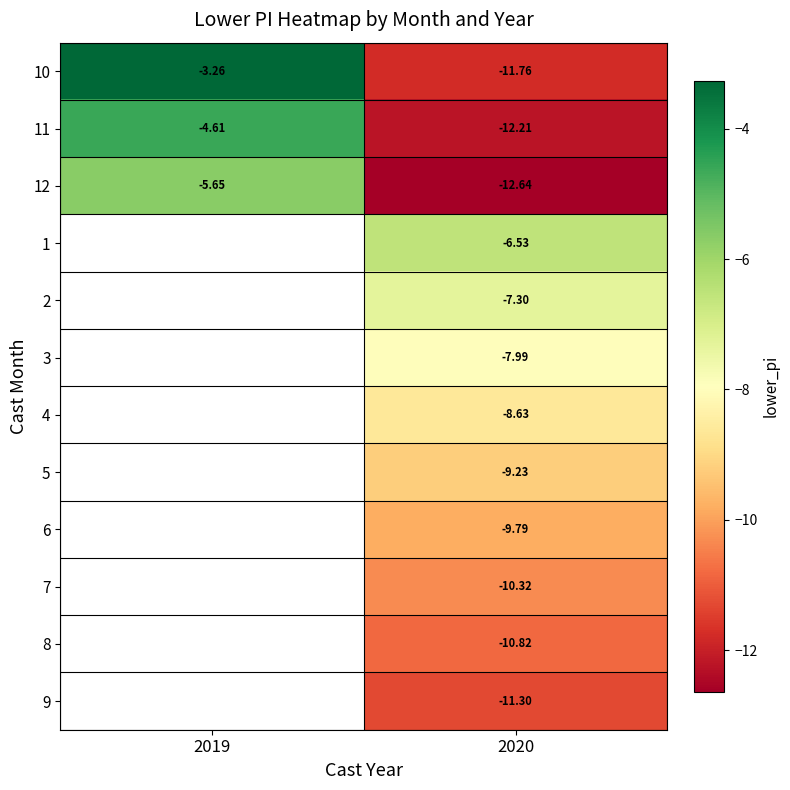

What is the smallest value displayed?

-12.6